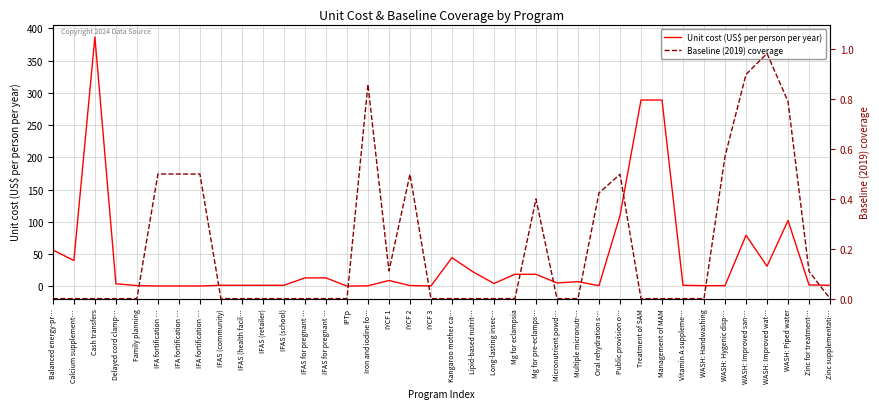

What is the value of the Unit cost (US$ per person per year) point at the 24th from the left?

18.5